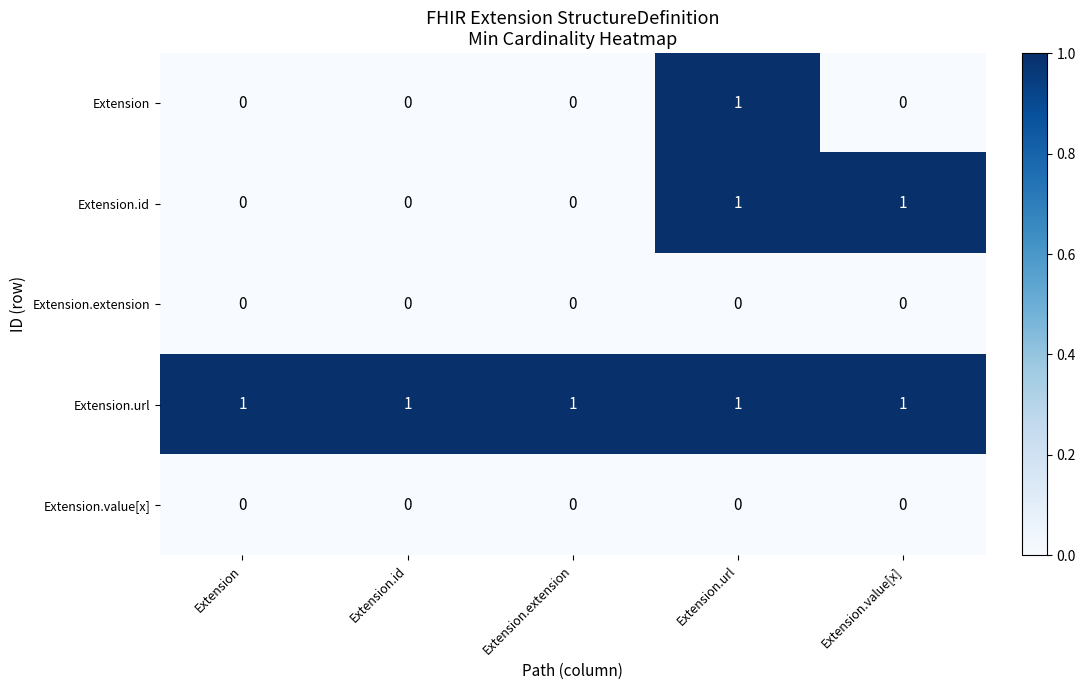

How many Extension values are between 0 and 1?

5